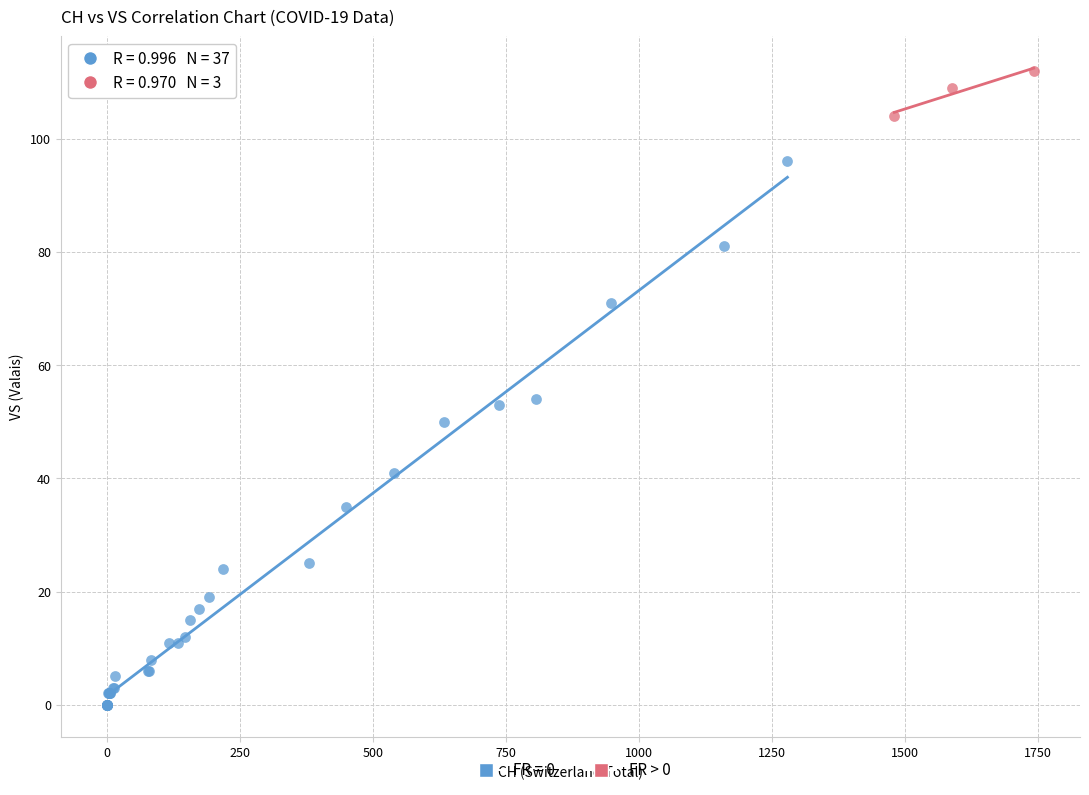

Which series contains the lowest Y value?

FR = 0